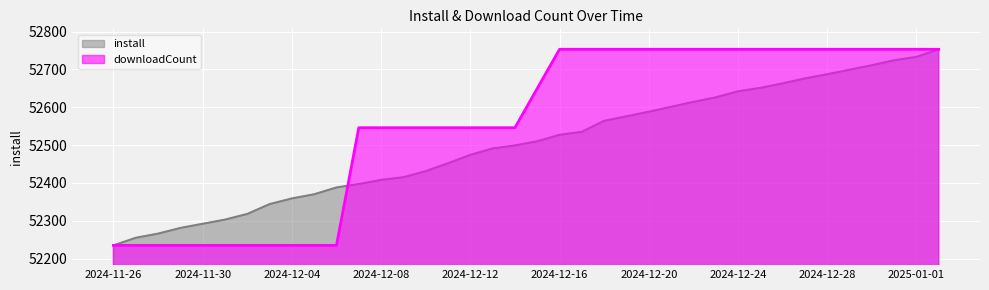

Which series has the largest range (max minus min)?

install